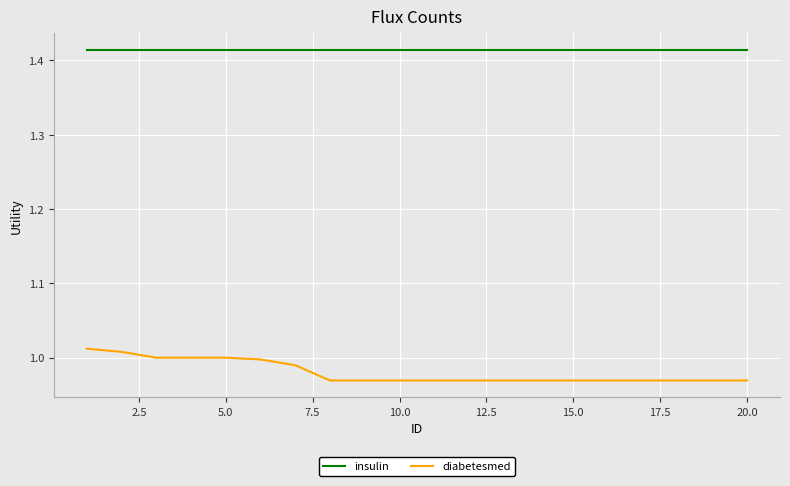

Which series has the widest spread of values?

diabetesmed